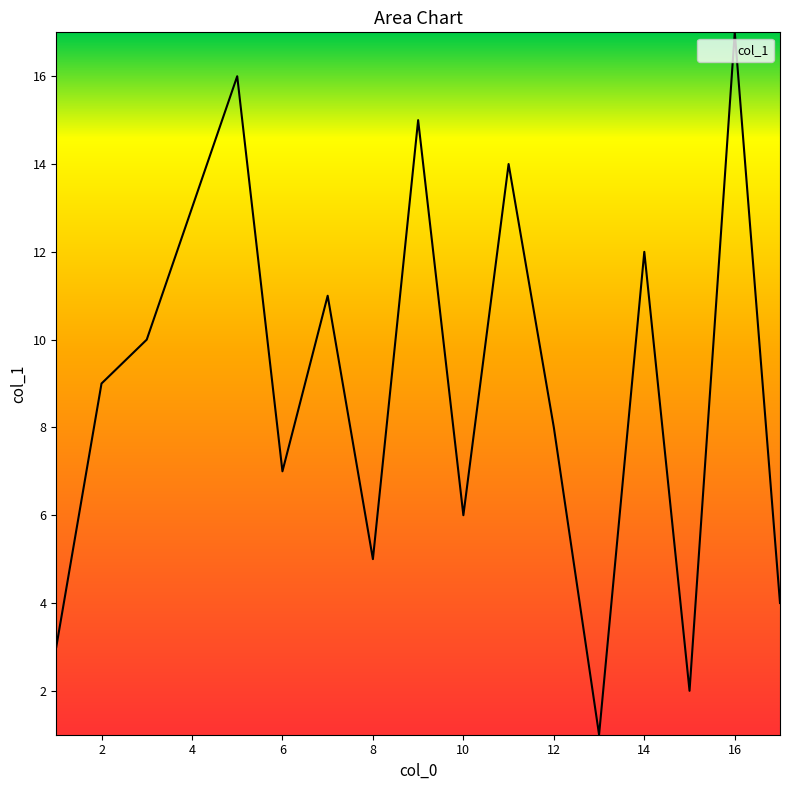

True or false: there are more than 0 points higher than both neighbors.

True